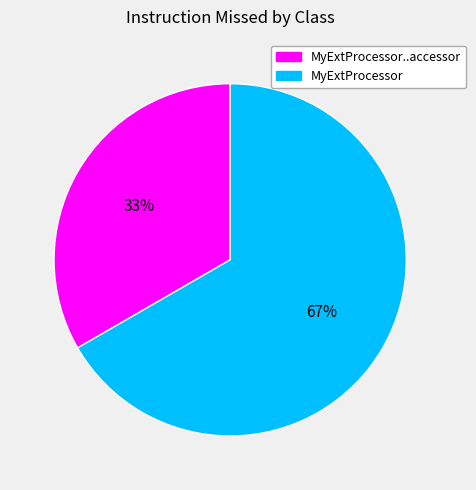

What is the majority slice?

MyExtProcessor